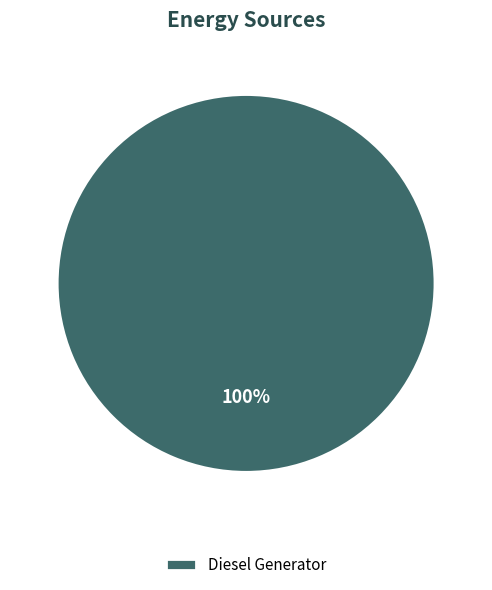

What is the majority slice?

Diesel Generator